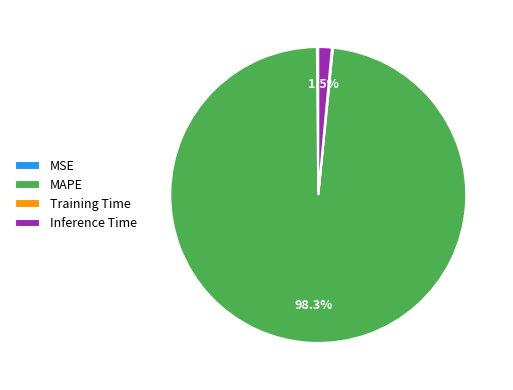

Do Inference Time and MAPE together represent more than half of the pie?

Yes